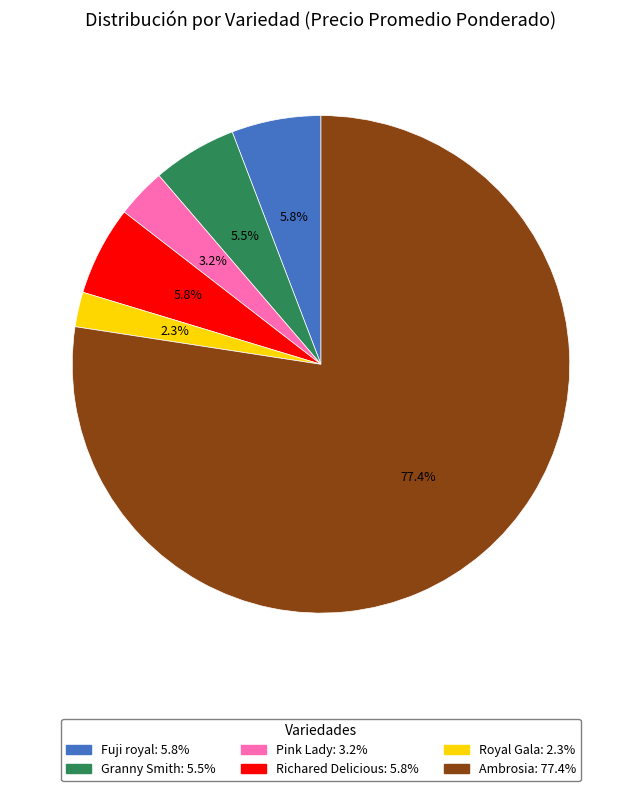

How much of the chart is everything except Richared Delicious?

94.2%